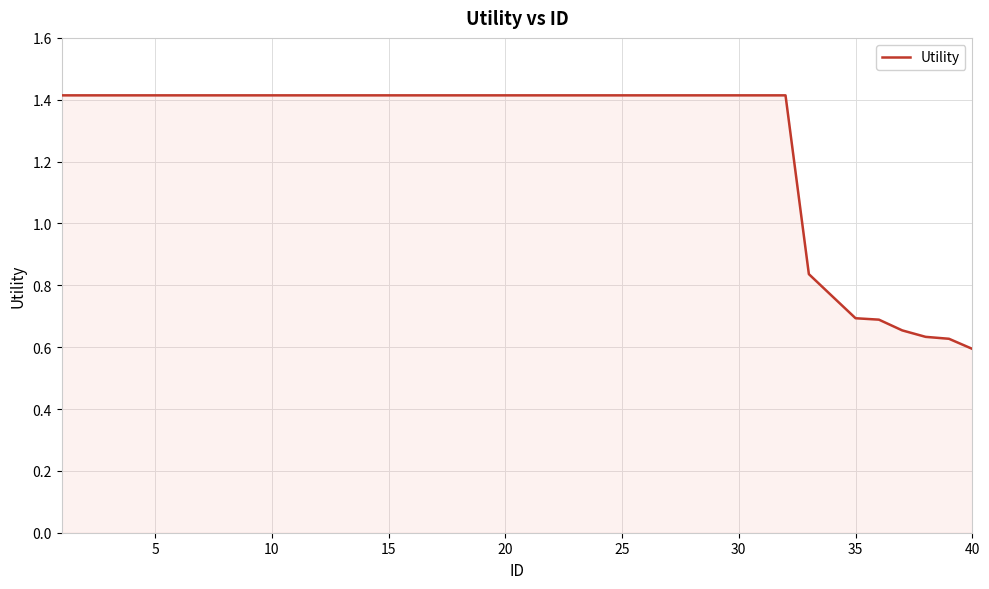

What is the maximum value shown in the chart?

1.4